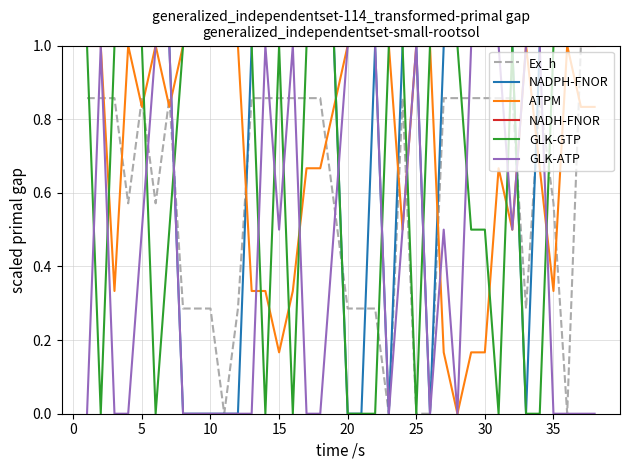

Which series has the largest total across all categories?

NADH-FNOR